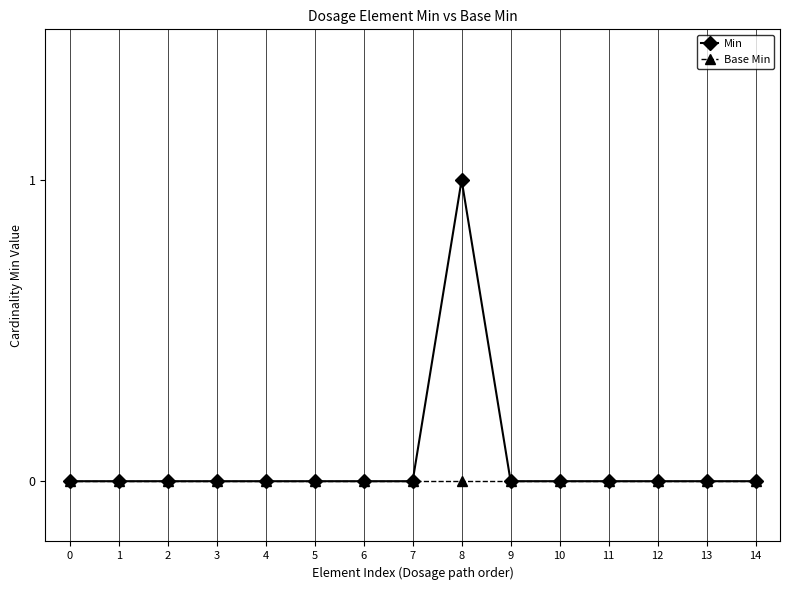

Reading right to left, transcribe all the data shown in this chart.

Min: 14=0	13=0	12=0	11=0	10=0	9=0	8=1	7=0	6=0	5=0	4=0	3=0	2=0	1=0	0=0
Base Min: 14=0	13=0	12=0	11=0	10=0	9=0	8=0	7=0	6=0	5=0	4=0	3=0	2=0	1=0	0=0